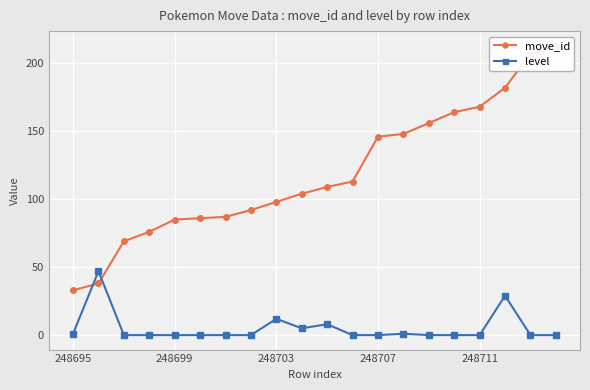

Between 10 and 18, which series saw the biggest shift?

move_id